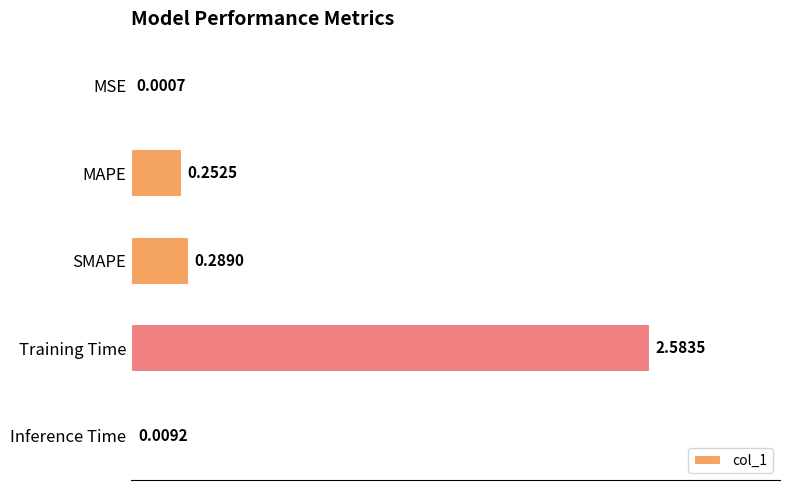

At which label is the value closest to 1?

SMAPE